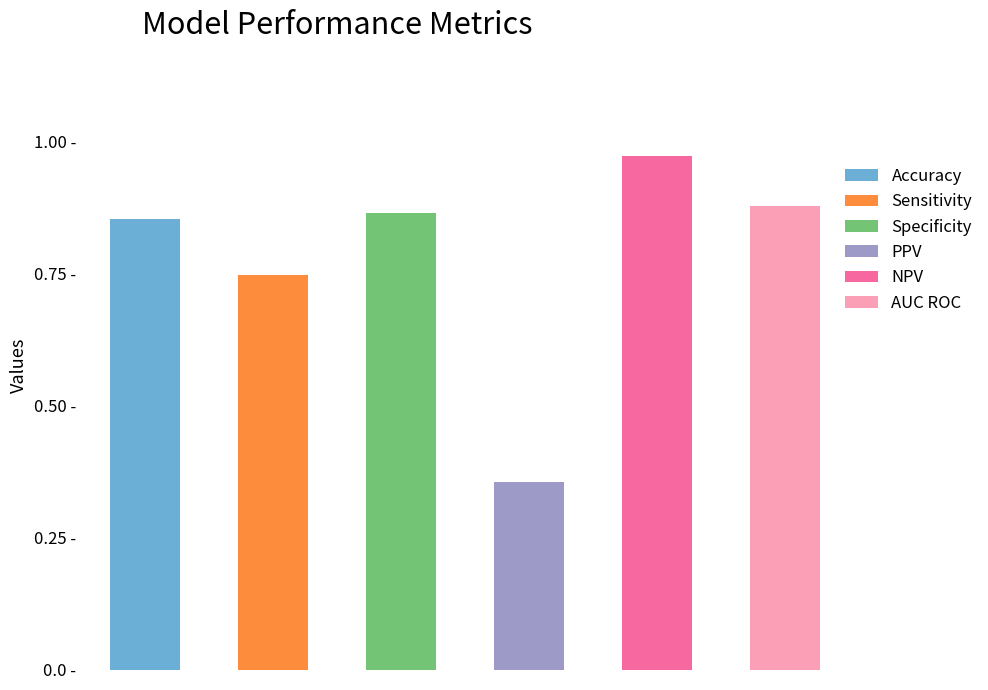

How many bars are there in total?

6